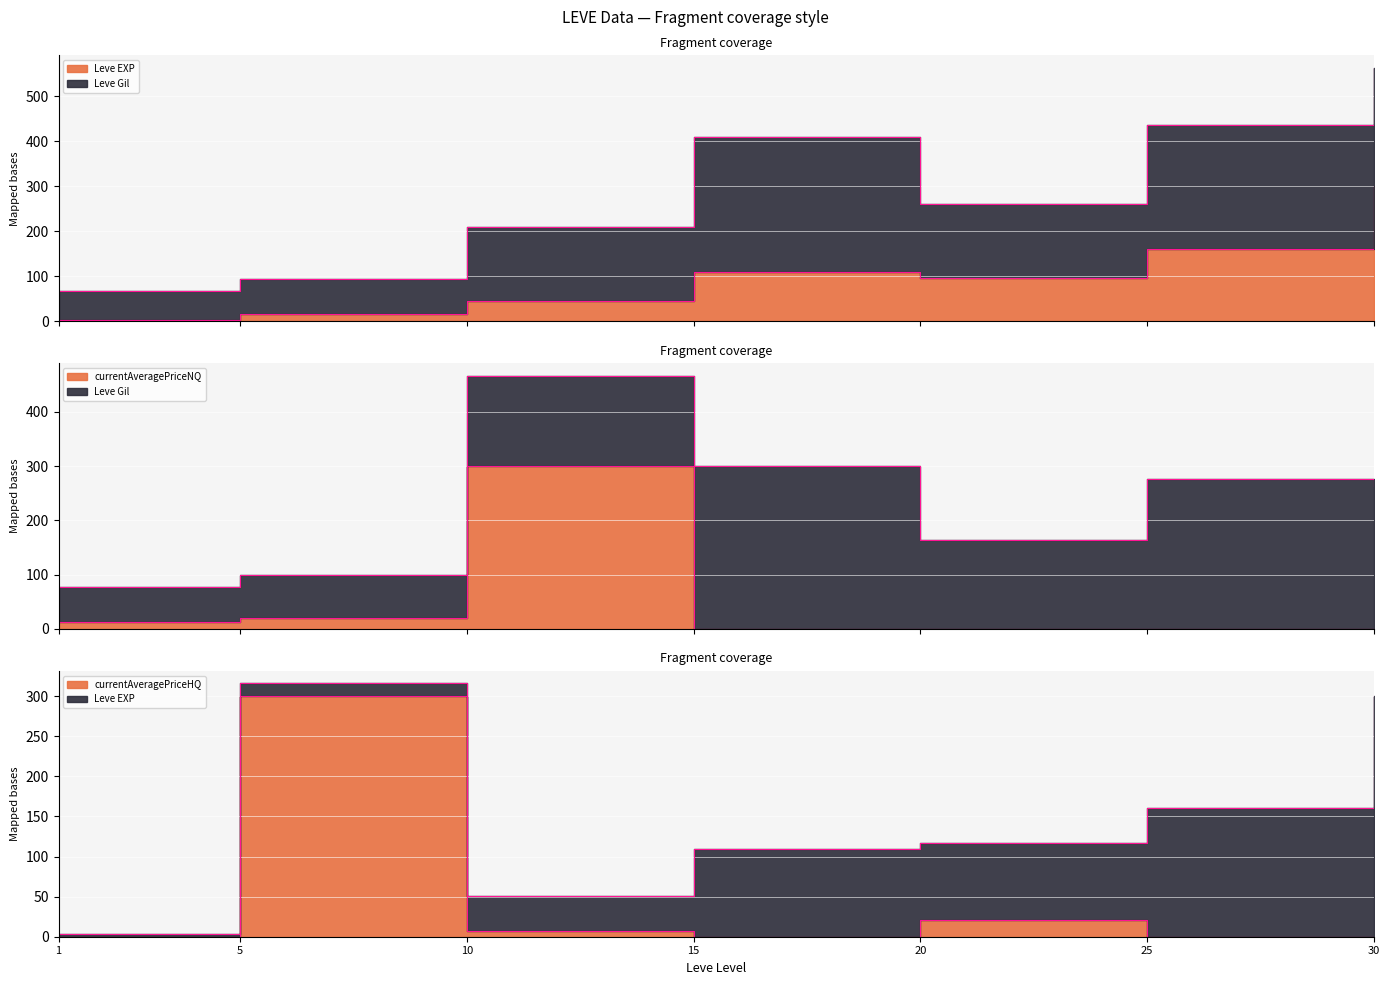

How many lines are shown in the chart?

3